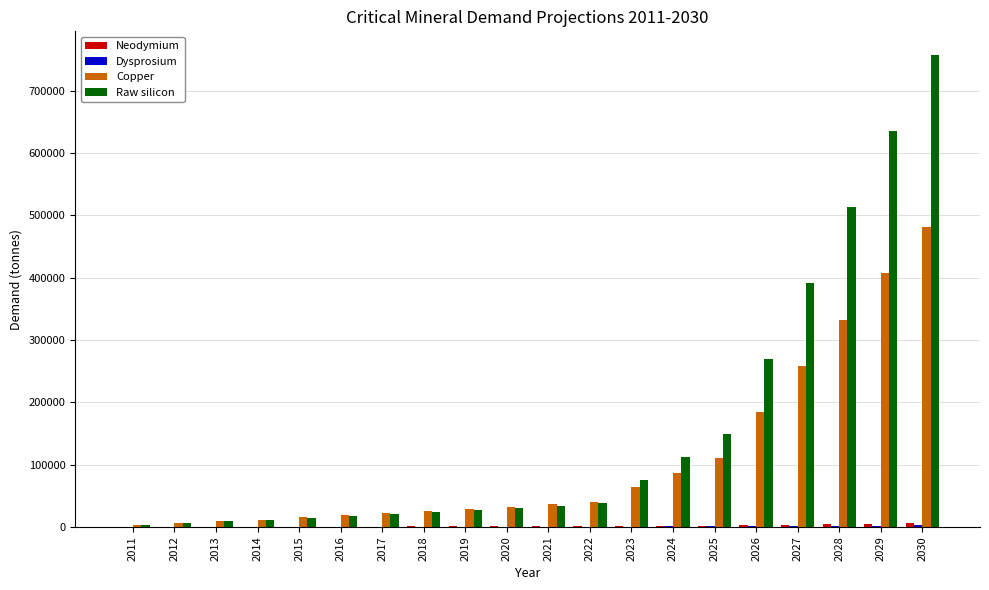

Which category has the highest value across all series?

2030